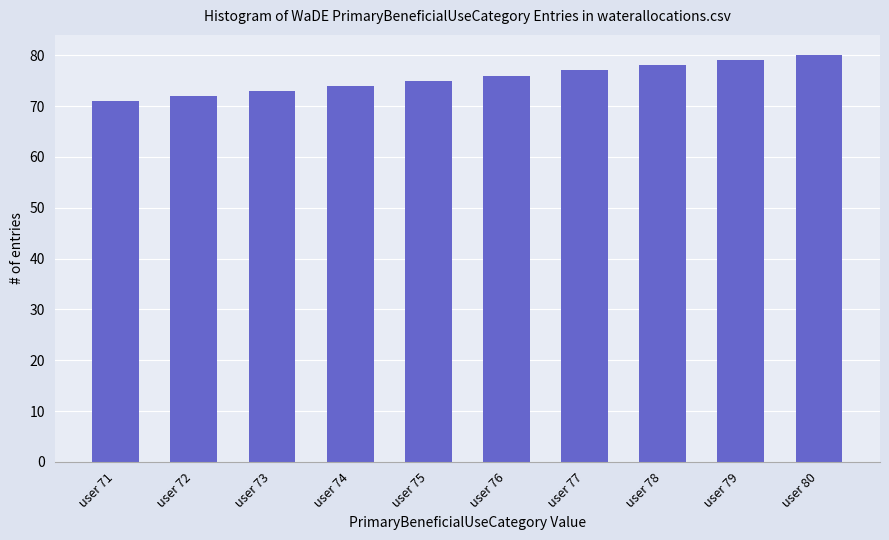

Reading left to right, list all the values displayed in this chart.

user 71=71	user 72=72	user 73=73	user 74=74	user 75=75	user 76=76	user 77=77	user 78=78	user 79=79	user 80=80